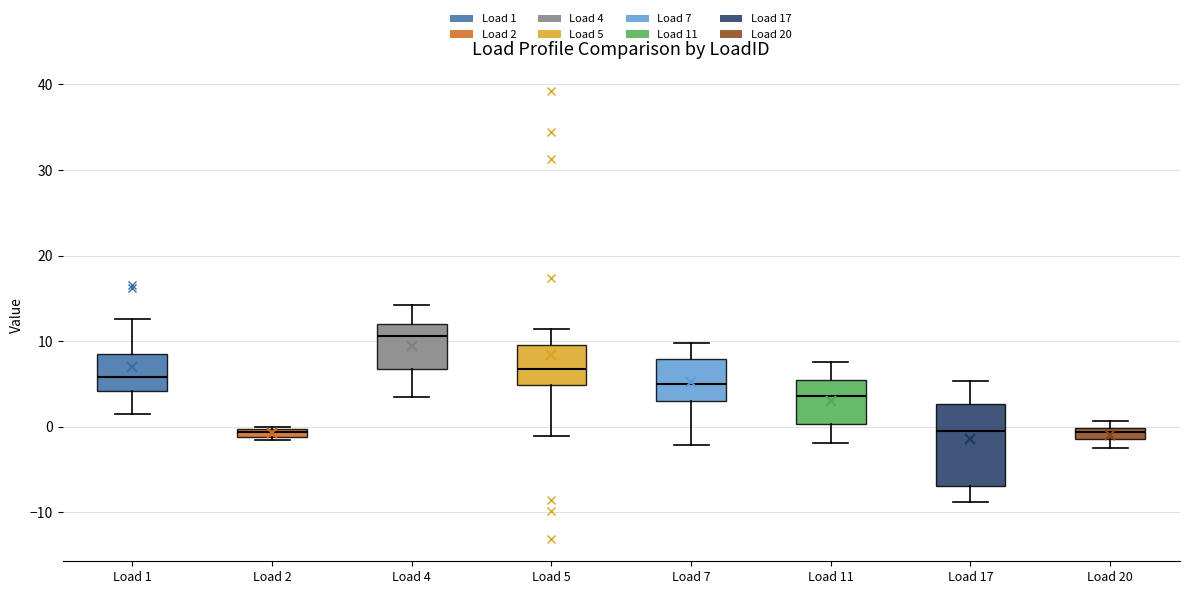

Where is the upper edge of the box for Load 1 on the y-axis? The values are not printed on the chart, so give them approximately, as read against the axis.

9